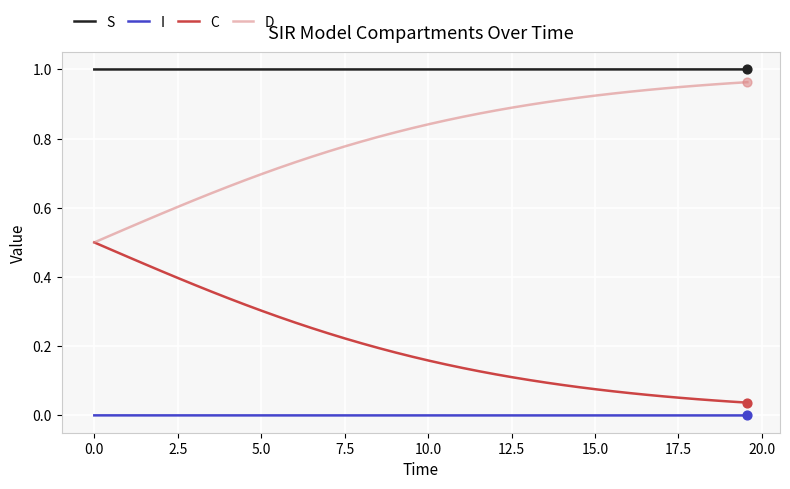

List the series in order of their overall mean, highest first.

S, D, C, I